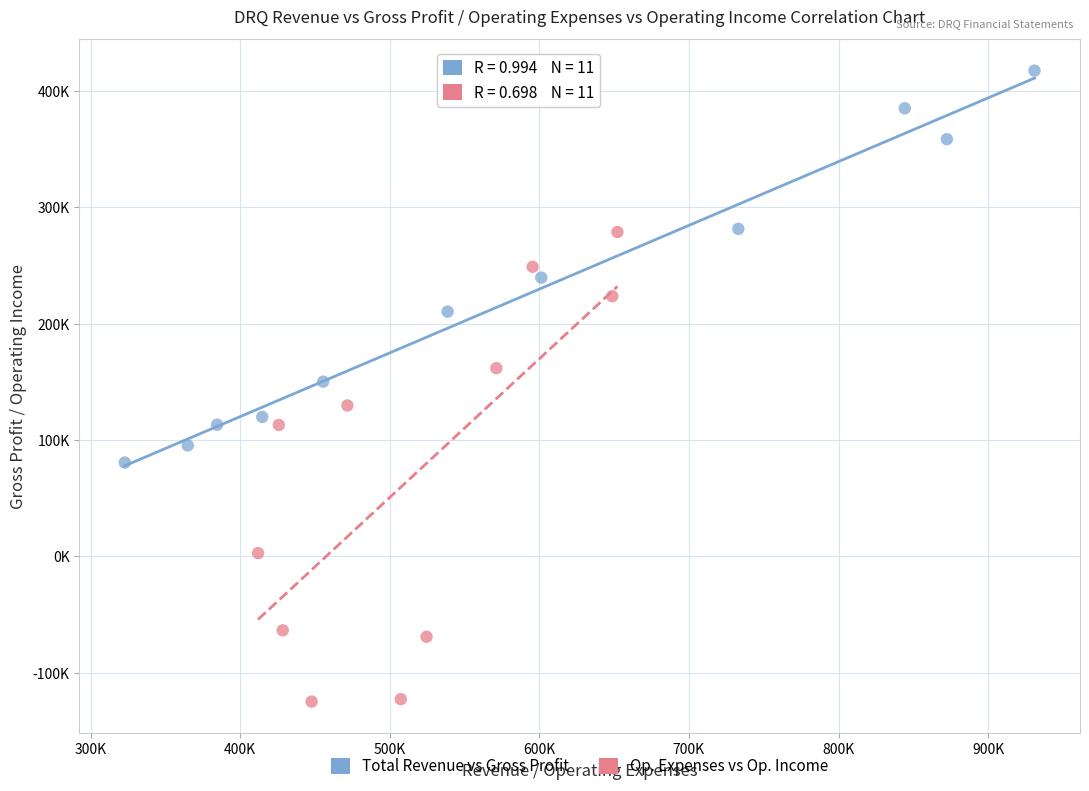

Which series has the largest Y range (max minus min)?

Op. Expenses vs Op. Income